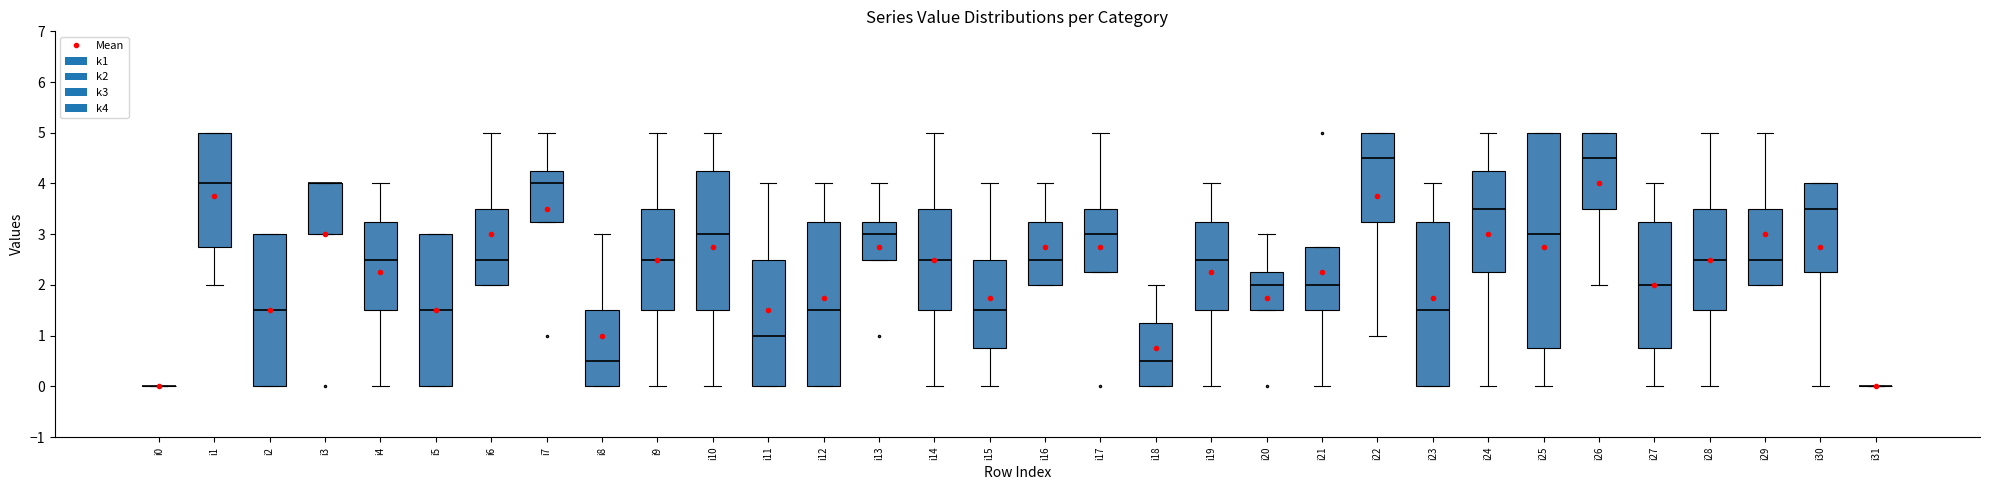

How many values in k4 are above zero?

20